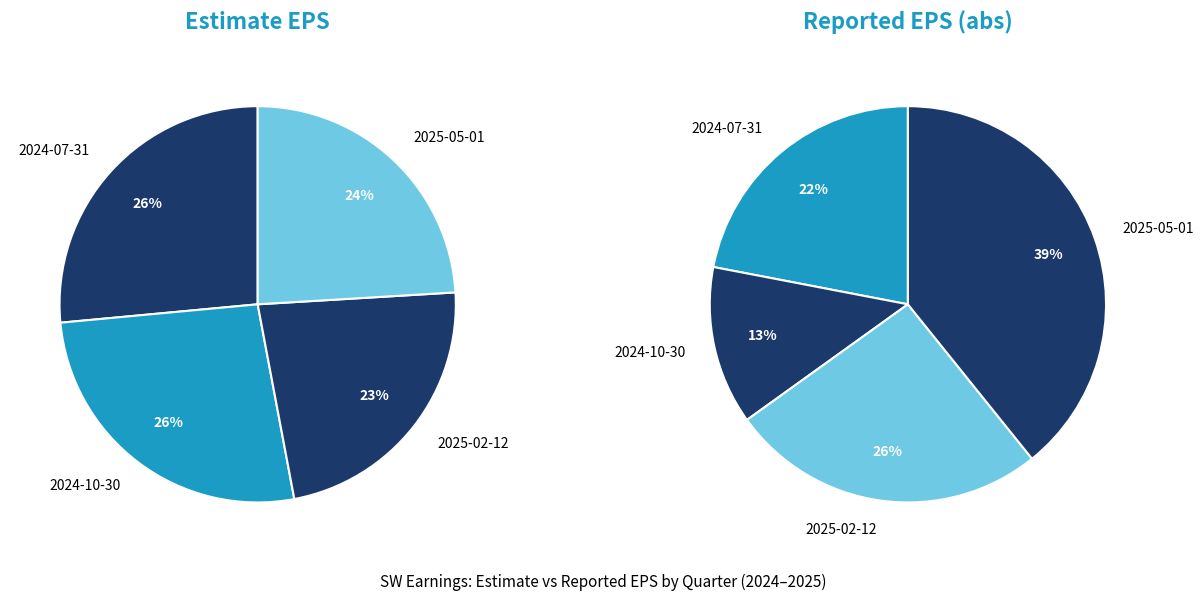

Which series has the largest range (max minus min)?

Reported EPS